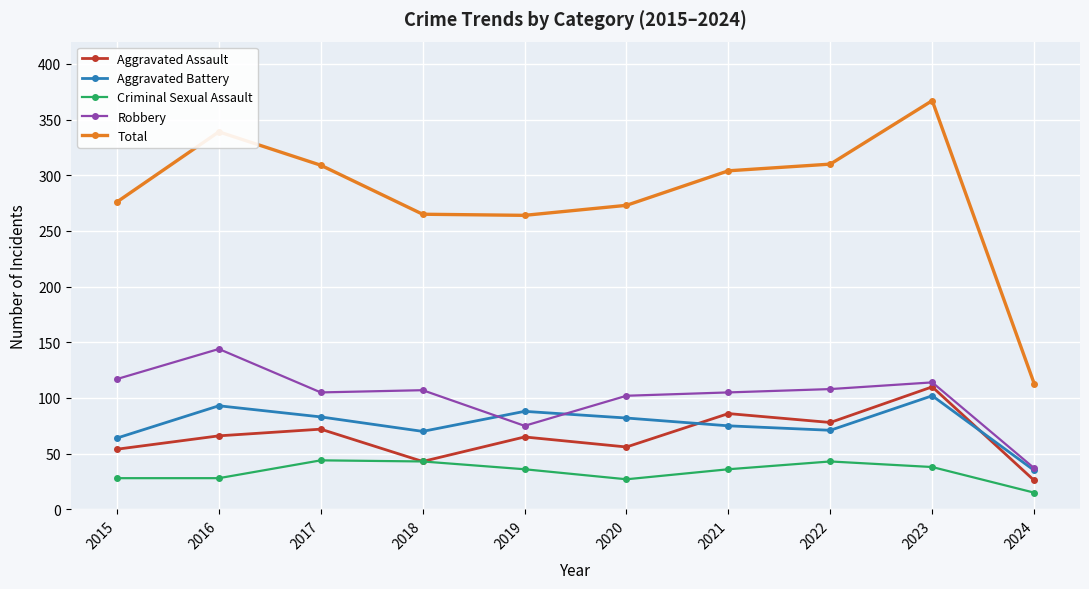

In Aggravated Assault, how many points are lower than both neighbors (excluding endpoints)?

3